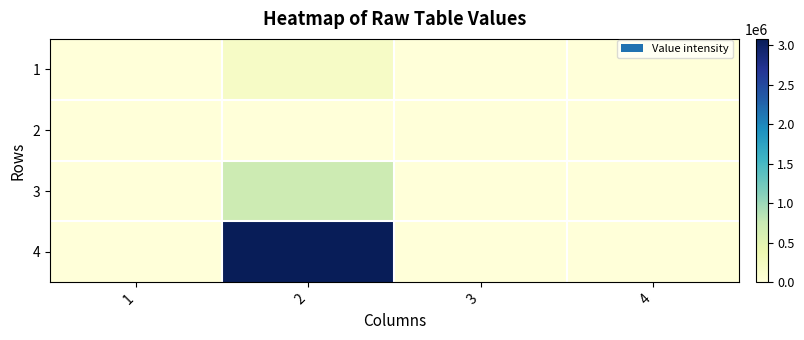

Which has a higher value, 3 or 1?

3